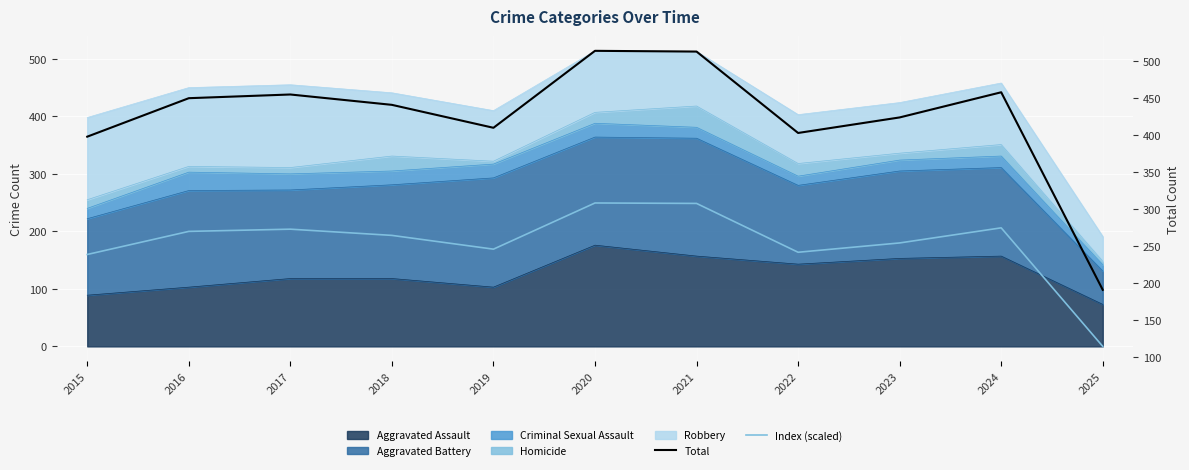

What is the sum of the Total values at 2018 and 2020?

955.0